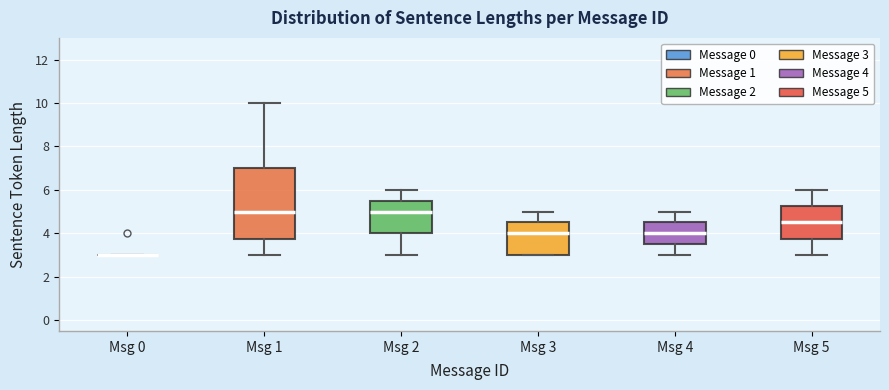

Reading left to right, read every box against the y-axis: the position of its median line, the range the box covers, and the ends of its whiskers. The values are not printed on the chart, so give them approximately, as read against the axis.

Msg 0: box collapsed to a line at 3.0, whiskers 3.0 to 3.0
Msg 1: median 5.0, box 3.8 to 7.0, whiskers 3.0 to 10.0
Msg 2: median 5.0, box 4.0 to 5.6, whiskers 3.0 to 6.0
Msg 3: median 4.0, box 3.0 to 4.6, whiskers 3.0 to 5.0
Msg 4: median 4.0, box 3.6 to 4.6, whiskers 3.0 to 5.0
Msg 5: median 4.6, box 3.8 to 5.2, whiskers 3.0 to 6.0